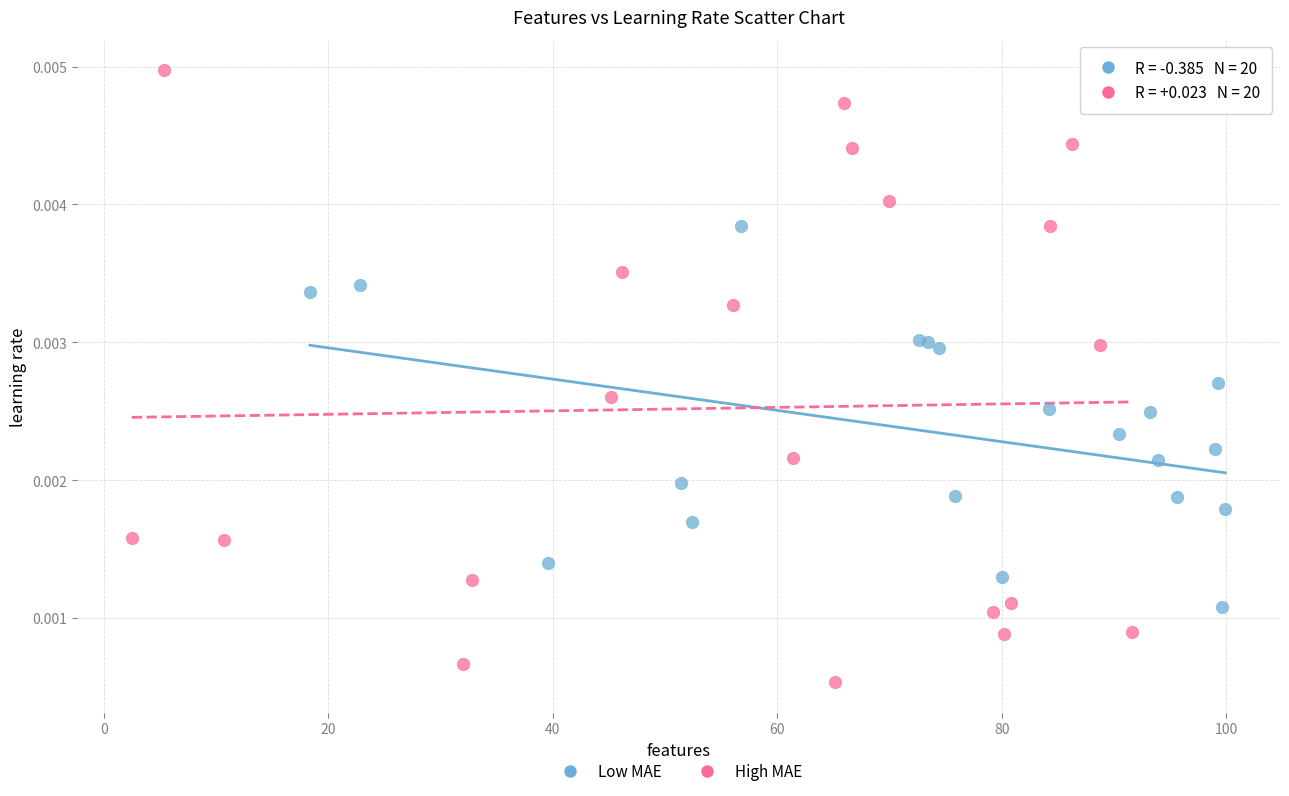

Which series reaches the maximum Y coordinate?

High MAE